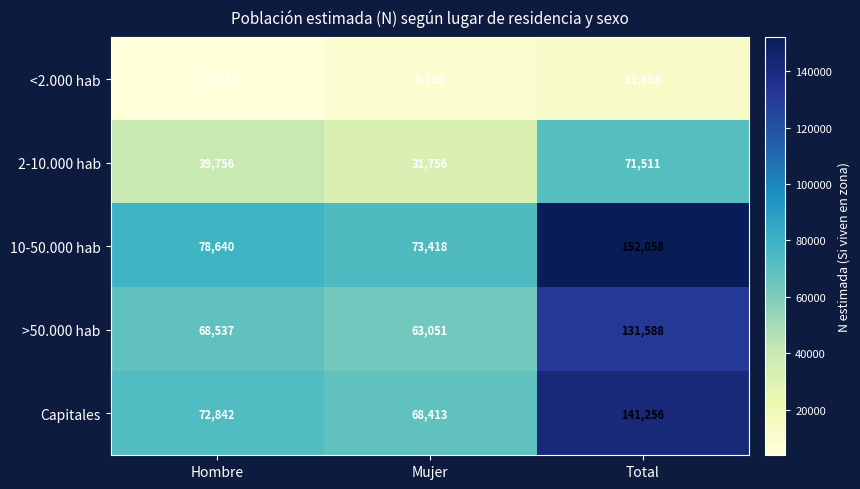

Count the <2.000 hab values in the range 3773 to 11898.

3